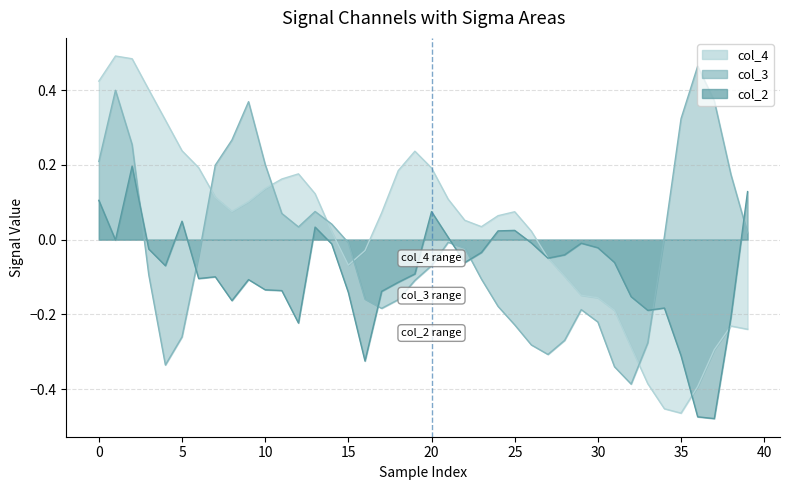

True or false: col_3 and col_2 cross at least once.

True